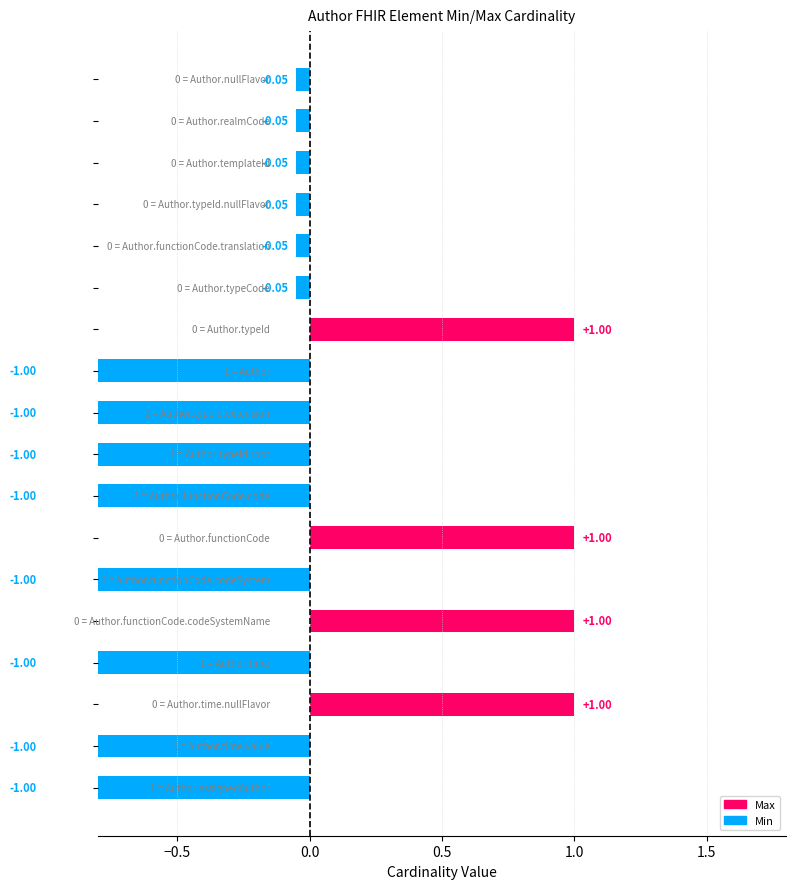

Read the value at 0.5.

-1.0